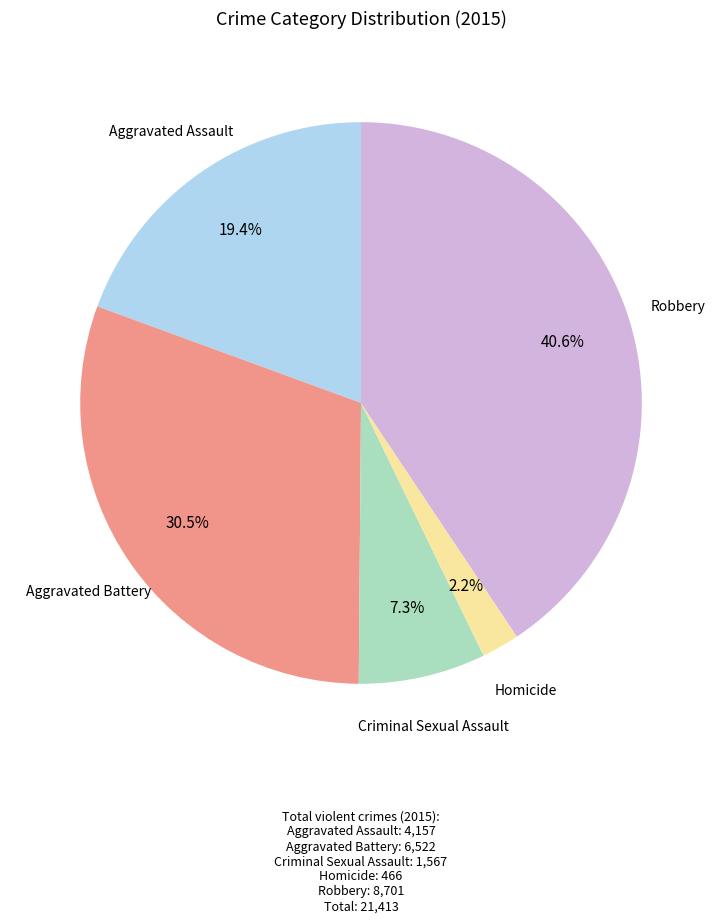

Is there a majority slice in this chart?

No